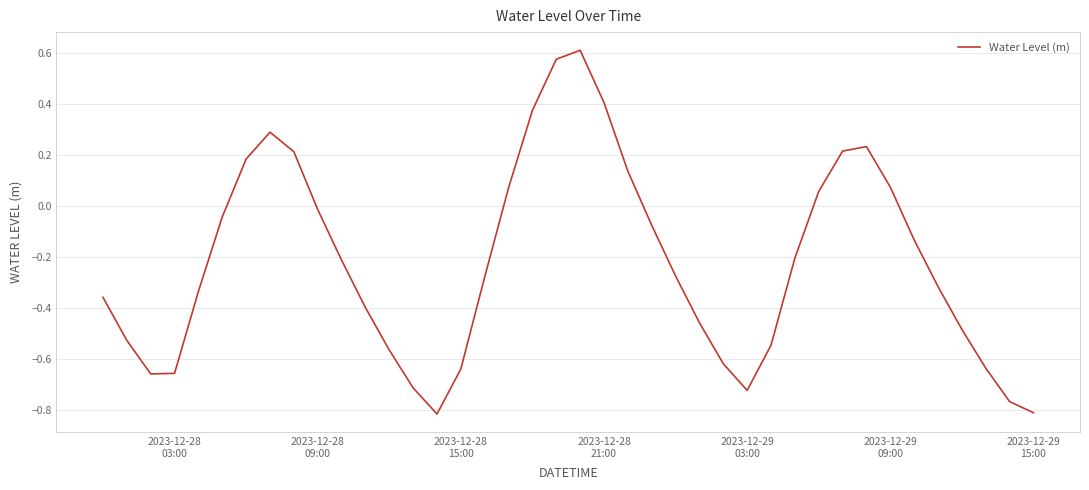

Does the chart display data point markers on the line(s)?

No